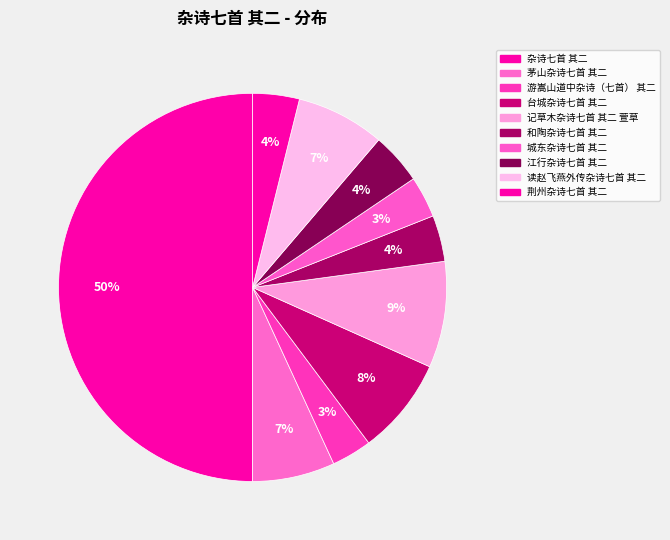

How many slices are in this pie chart?

10